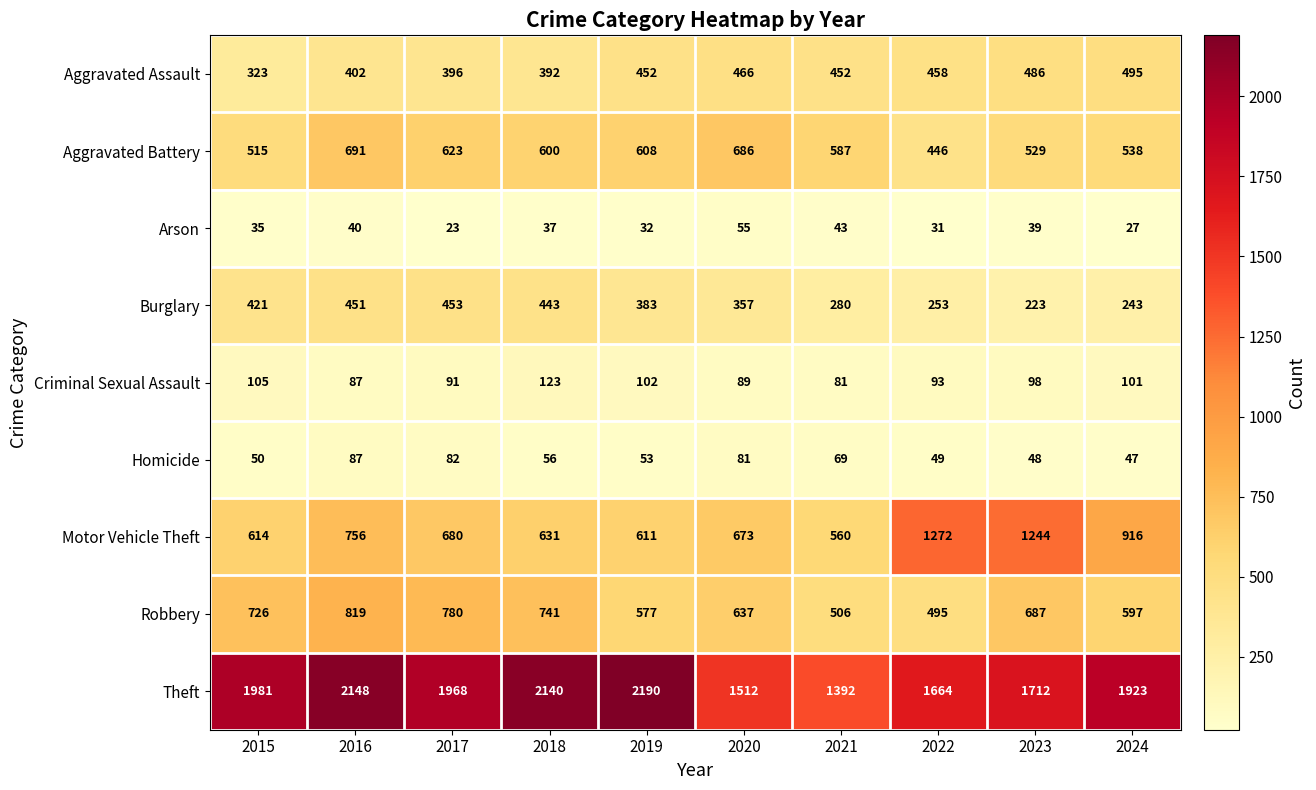

What is the approximate value of Theft at 2024?

1923